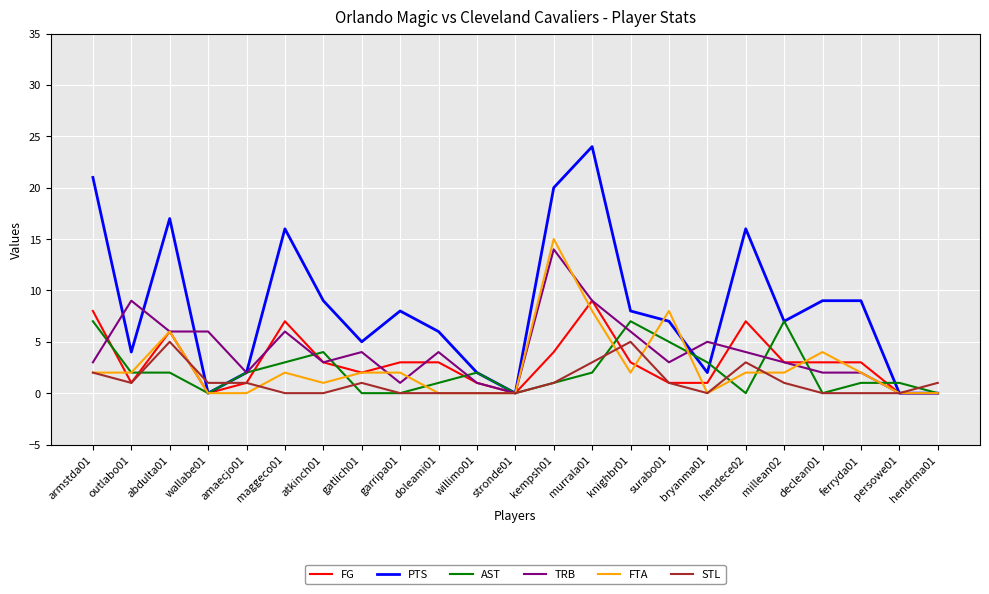

Between doleami01 and hendrma01, which series saw the biggest shift?

PTS